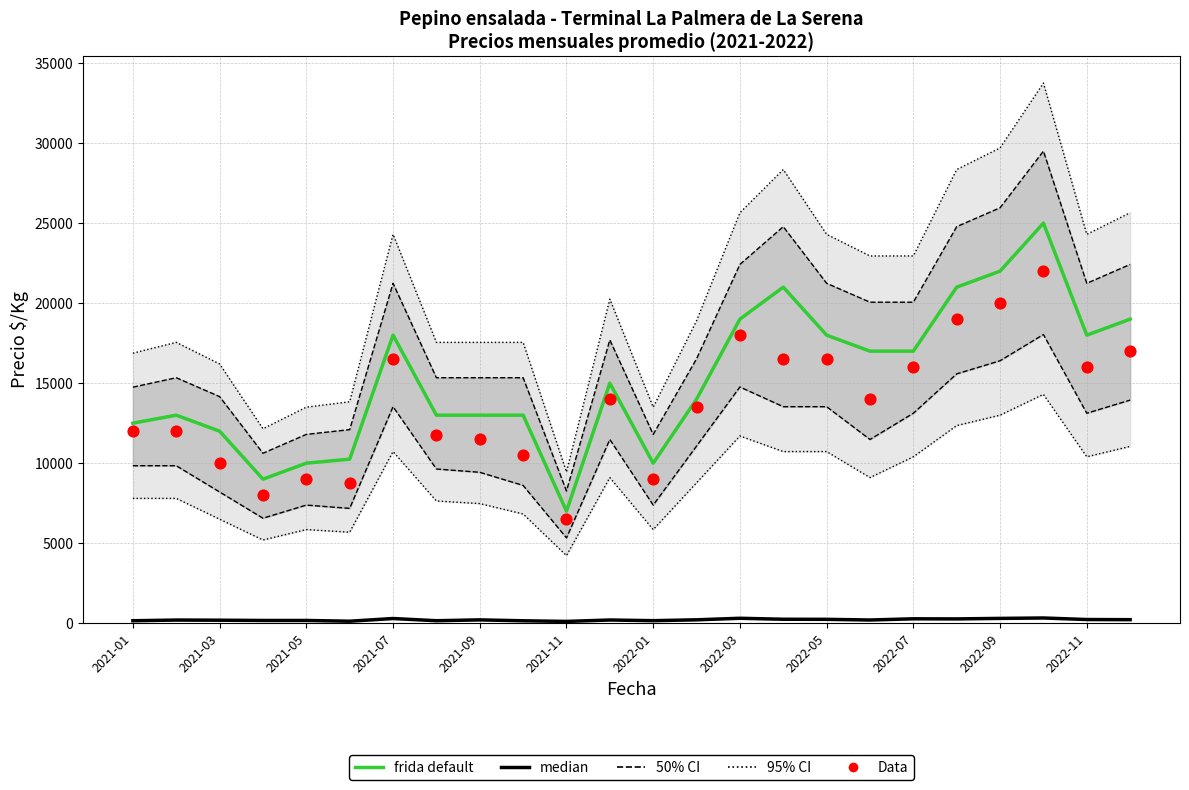

What is the total value across all series at 2021-01?

24653